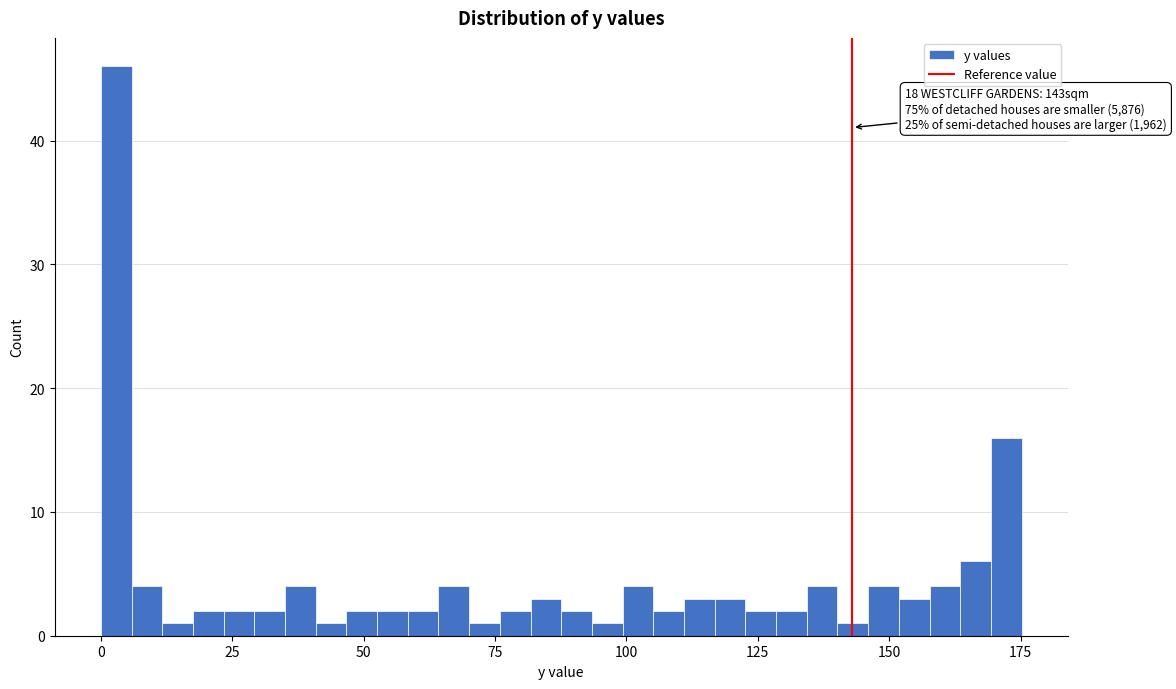

Read against the x-axis, roughly where is the centre of the tallest bar?

5